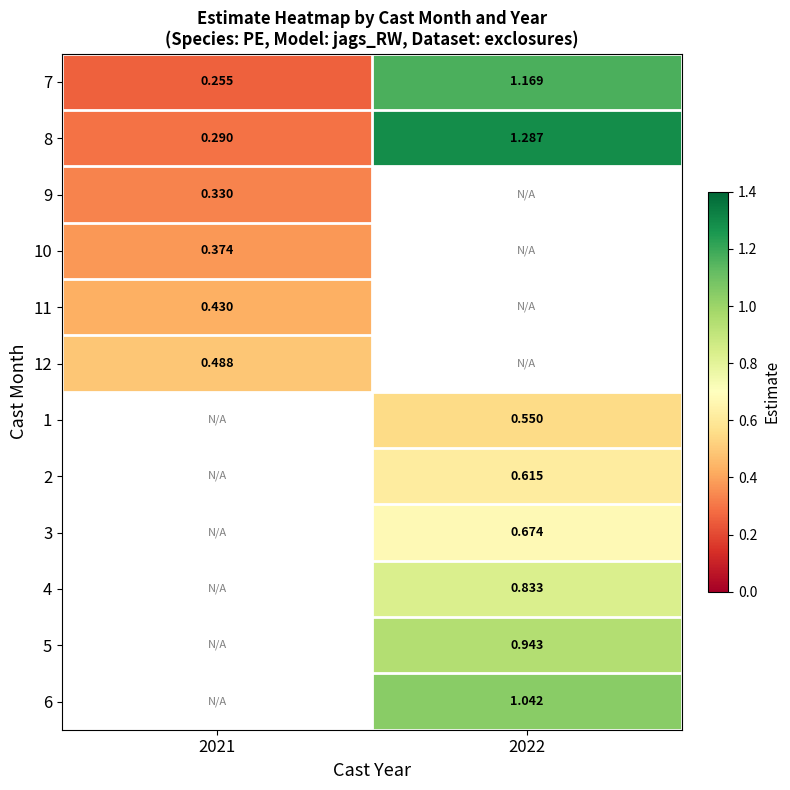

List the labels in order of 4 value, smallest first.

2021, 2022